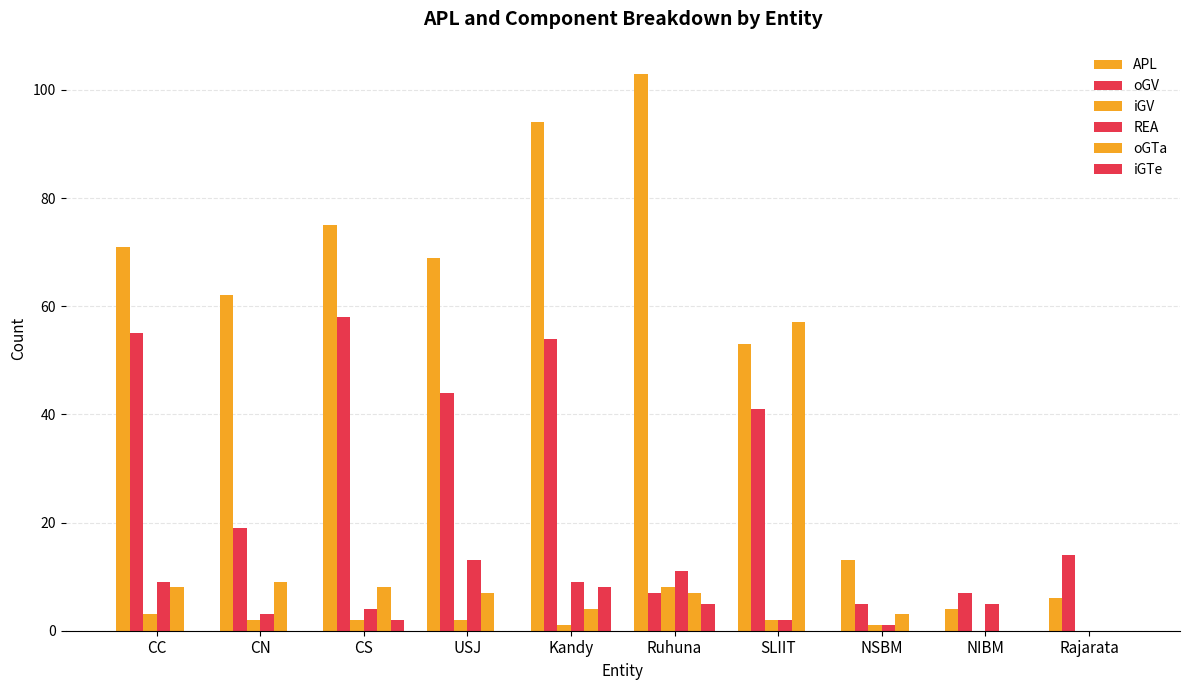

How many groups of bars are there?

10